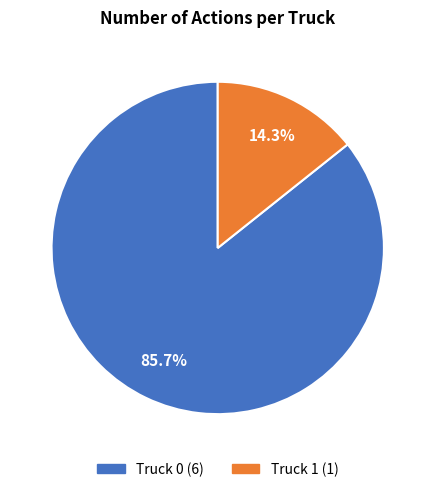

To the nearest percent, what portion does Truck 1 represent?

14%